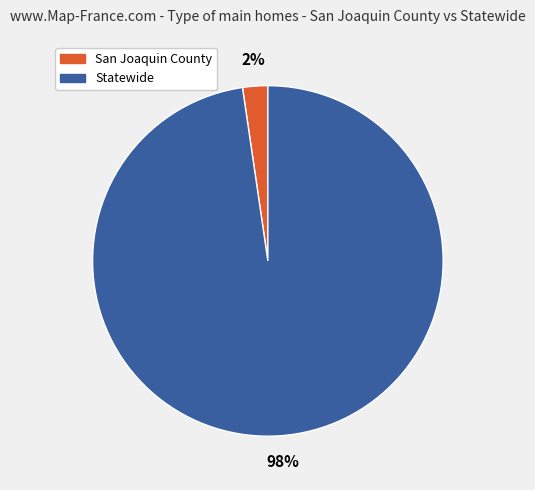

Does San Joaquin County account for over 50% of the chart?

No